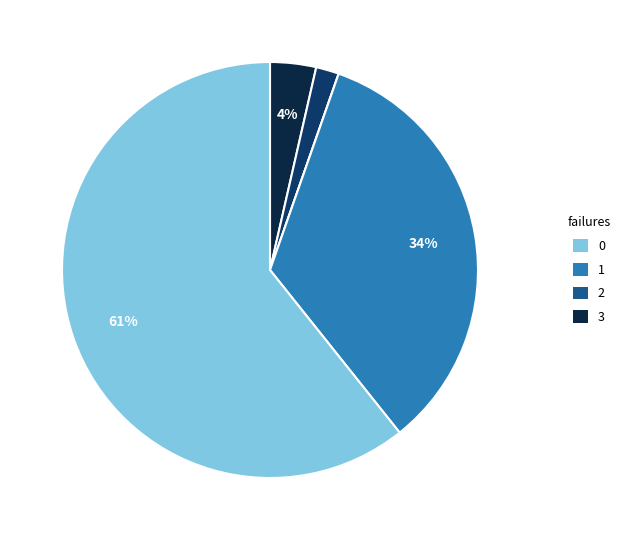

To the nearest percent, what is the average slice percentage?

20%